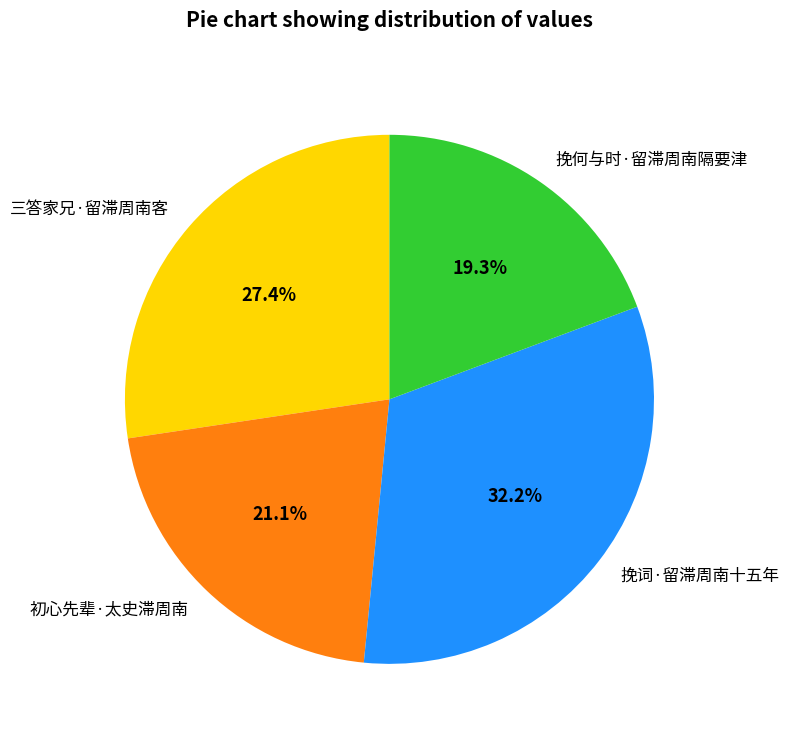

To the nearest percent, what is the average slice percentage?

25%